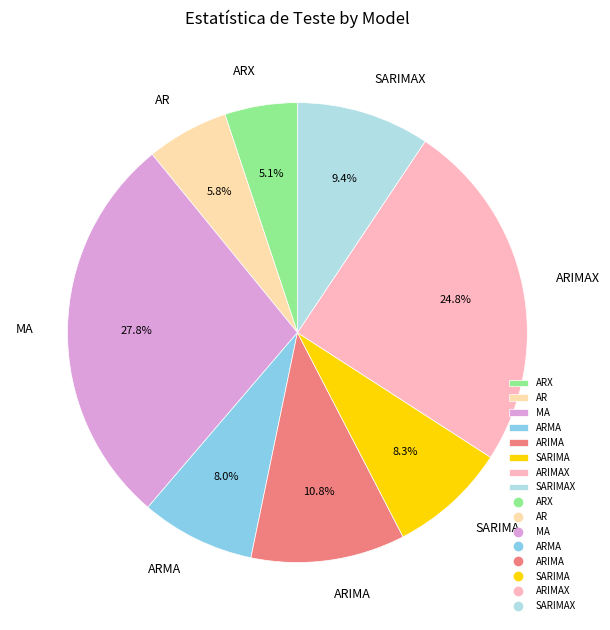

To the nearest percent, what is the difference between the SARIMAX and ARIMA slice percentages?

1%